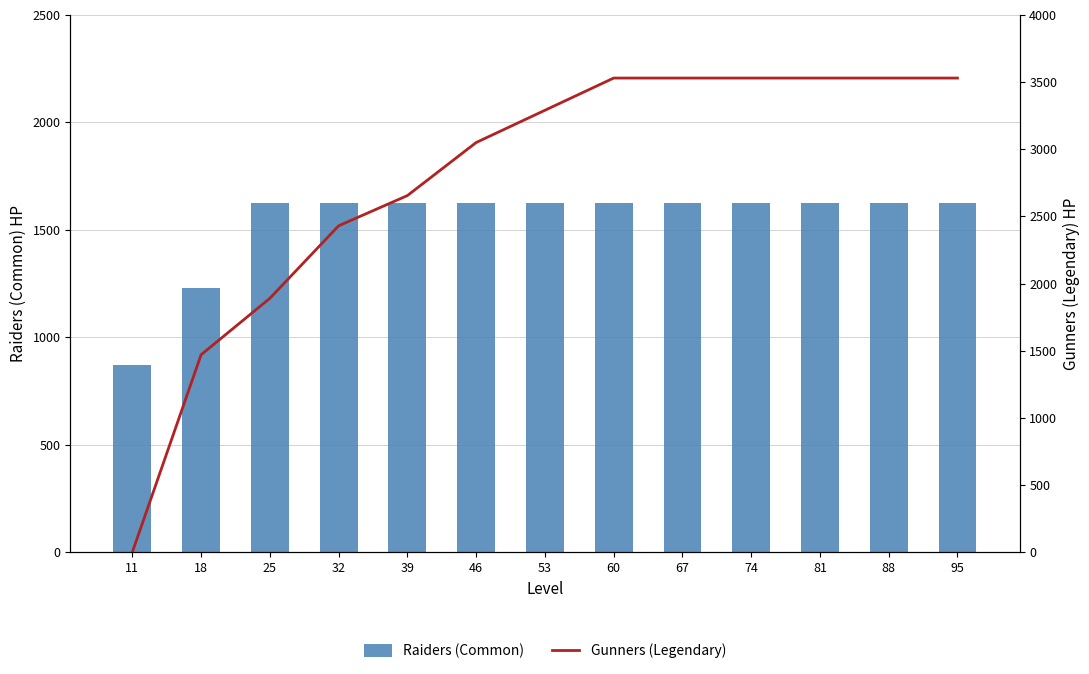

At 95, list the series in order from smallest to largest.

Raiders (Common), Gunners (Legendary)